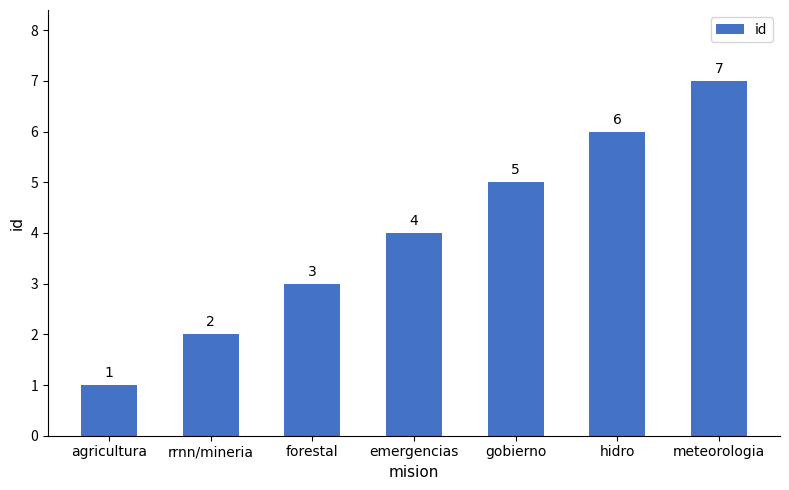

What is the label of the 7th bar from the right?

agricultura